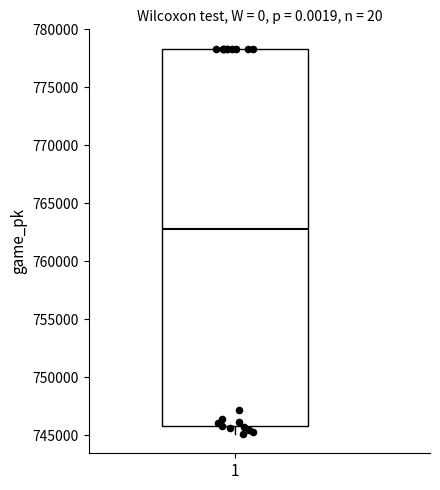

Read this box plot against the y-axis: the position of the median line, the range covered by the box, and the ends of both whiskers. The values are not printed on the chart, so give them approximately, as read against the axis.

median 763000, box 746000 to 778500, whiskers 745000 to 778500